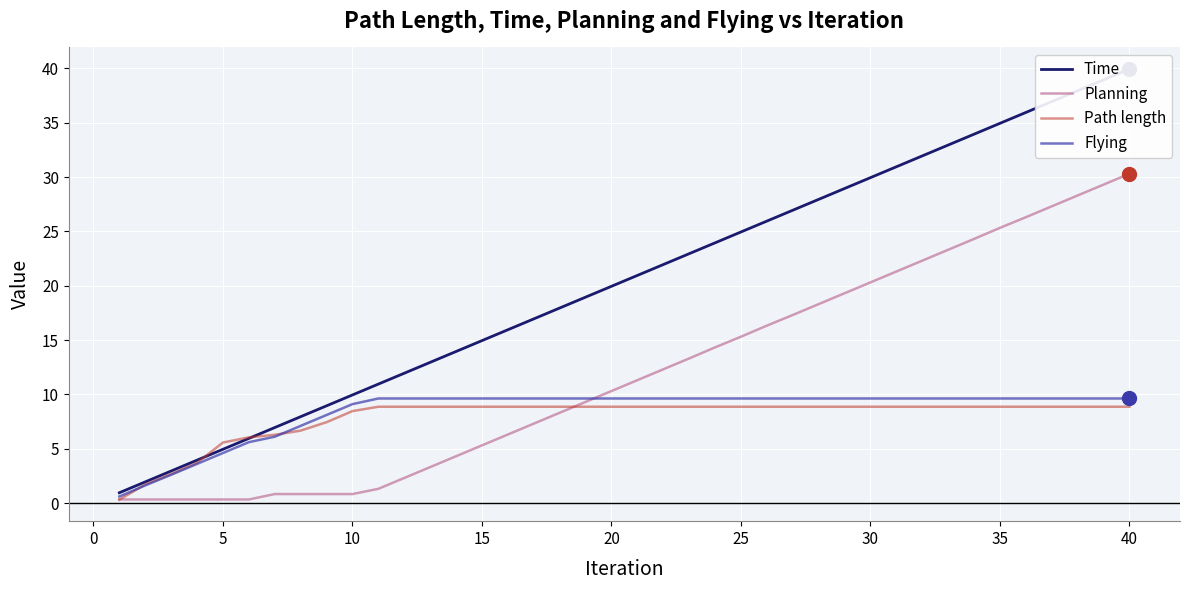

At how many categories does at least one series exceed 4?

36